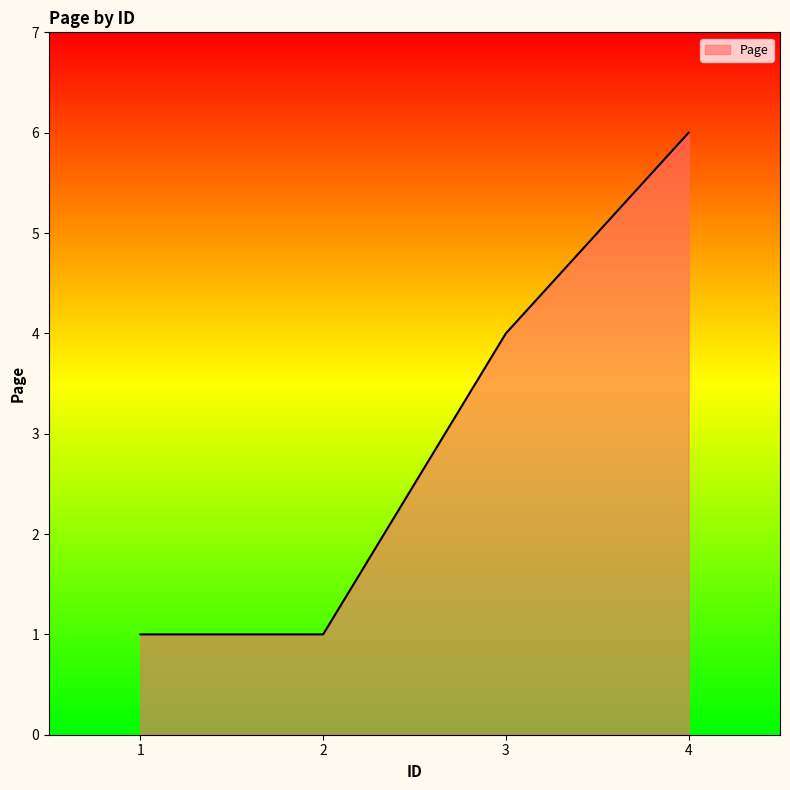

Which category has the highest value across all series?

4